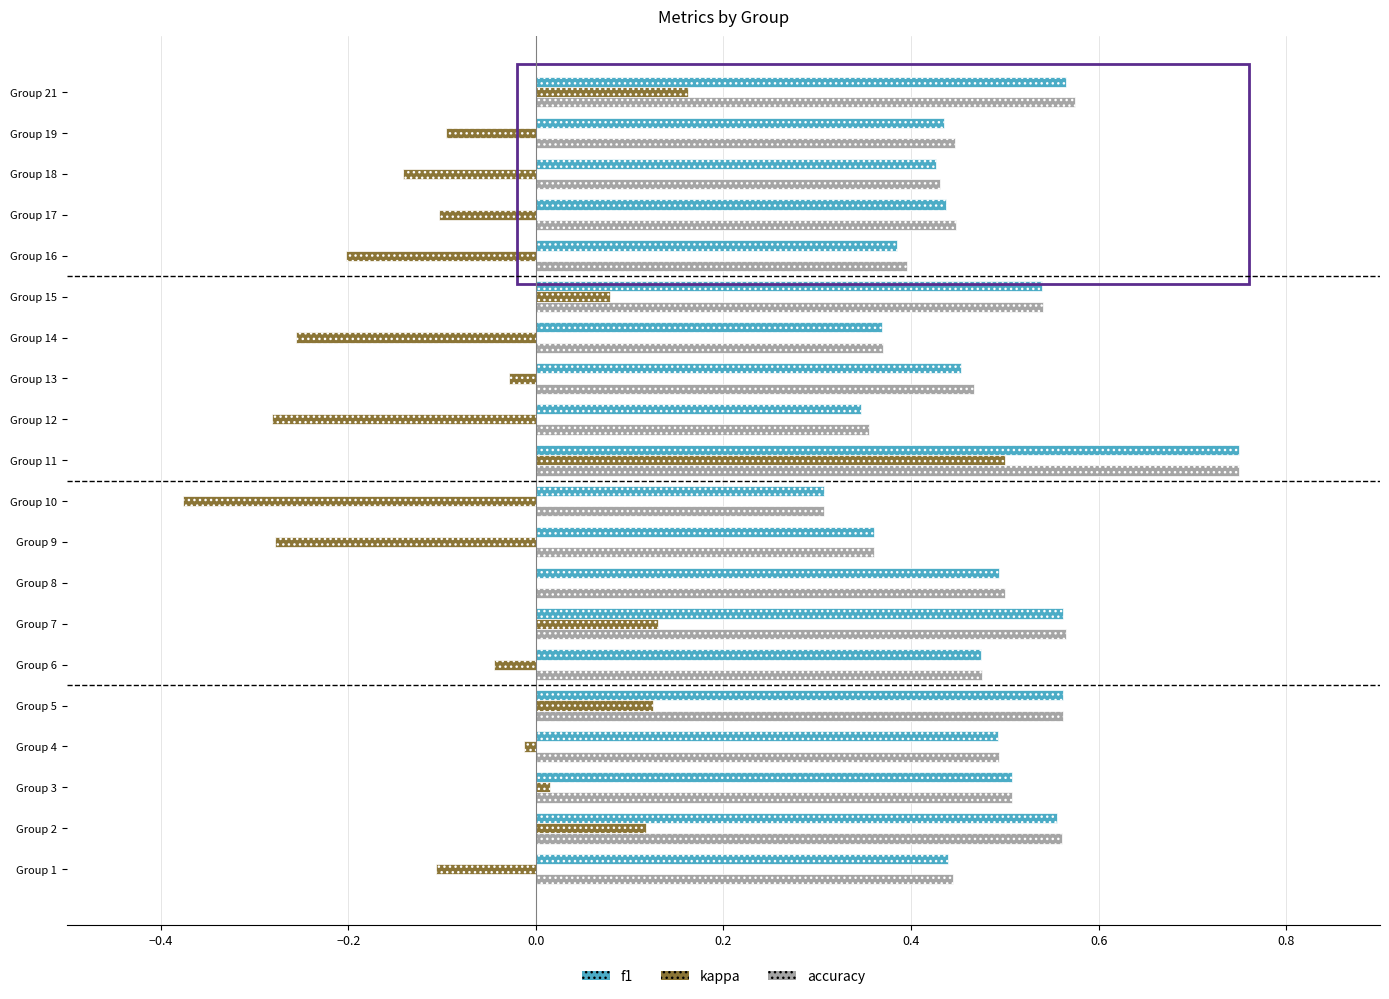

Which series changed the most between Group 11 and Group 19?

kappa